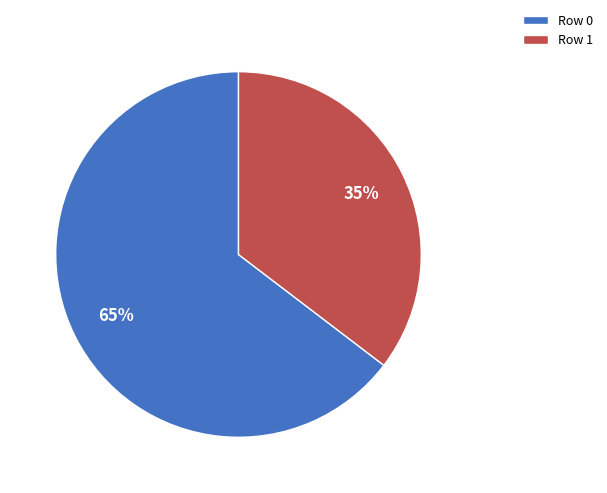

To the nearest percent, what is the average slice percentage?

50%